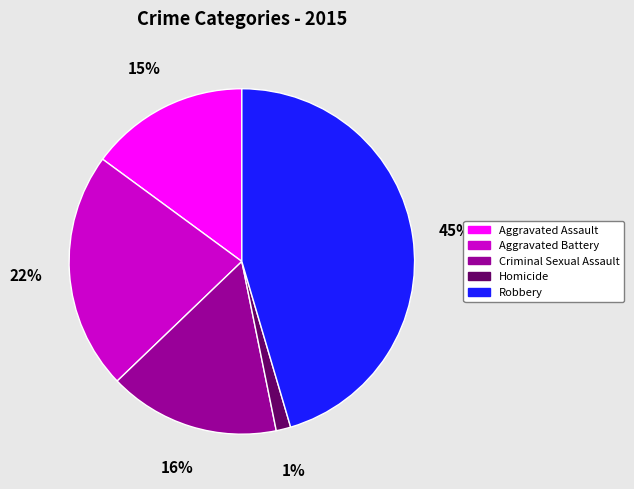

Between Aggravated Battery and Criminal Sexual Assault, which is larger?

Aggravated Battery